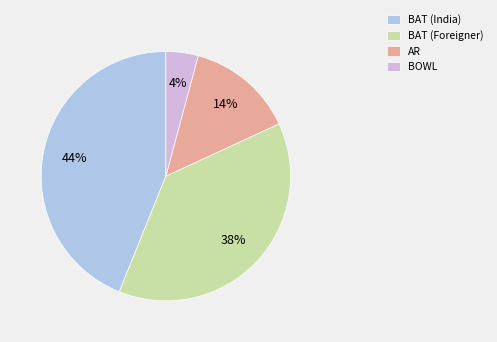

Between BAT (Foreigner) and BAT (India), which is larger?

BAT (India)